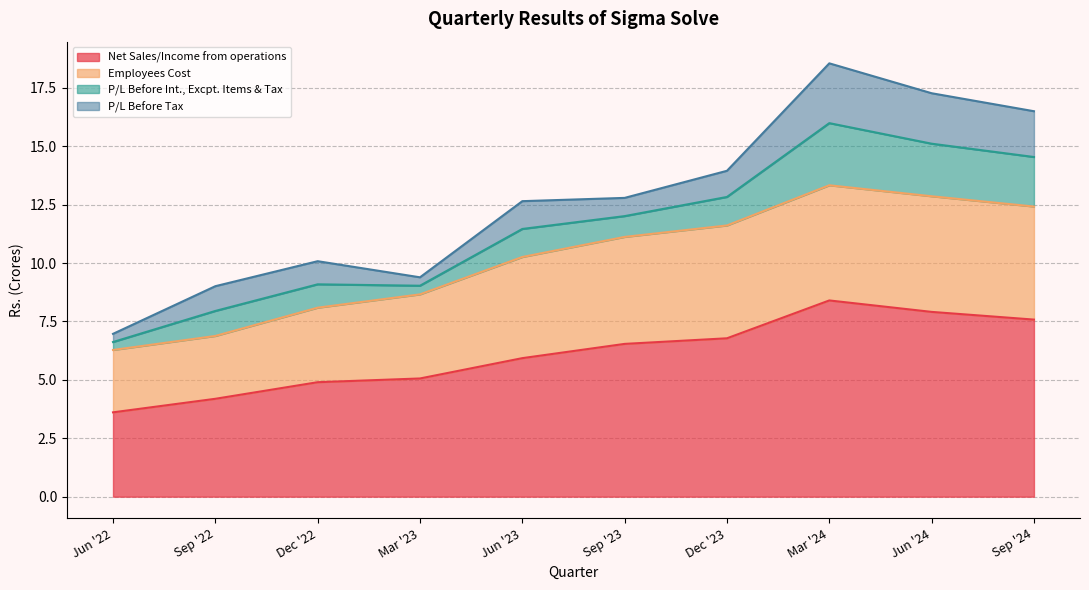

What position from the left is Dec '23?

7